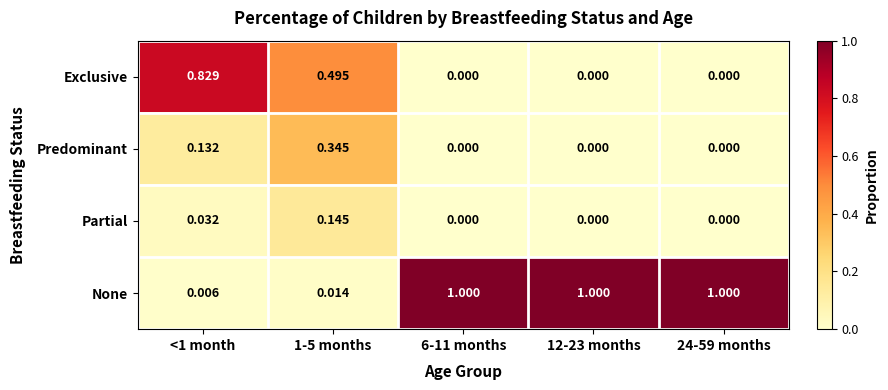

Is the value of None at 12-23 months greater than the value of Exclusive at 1-5 months?

Yes